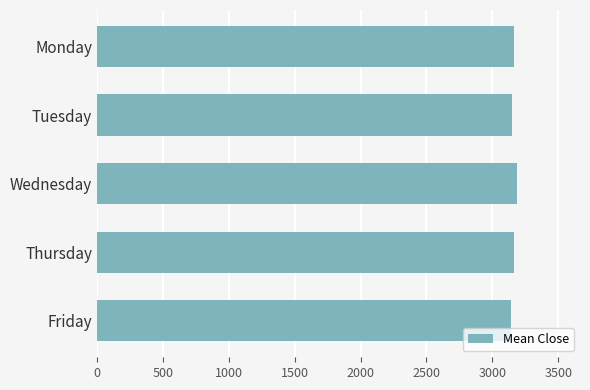

How many data points are less than 3166?

2